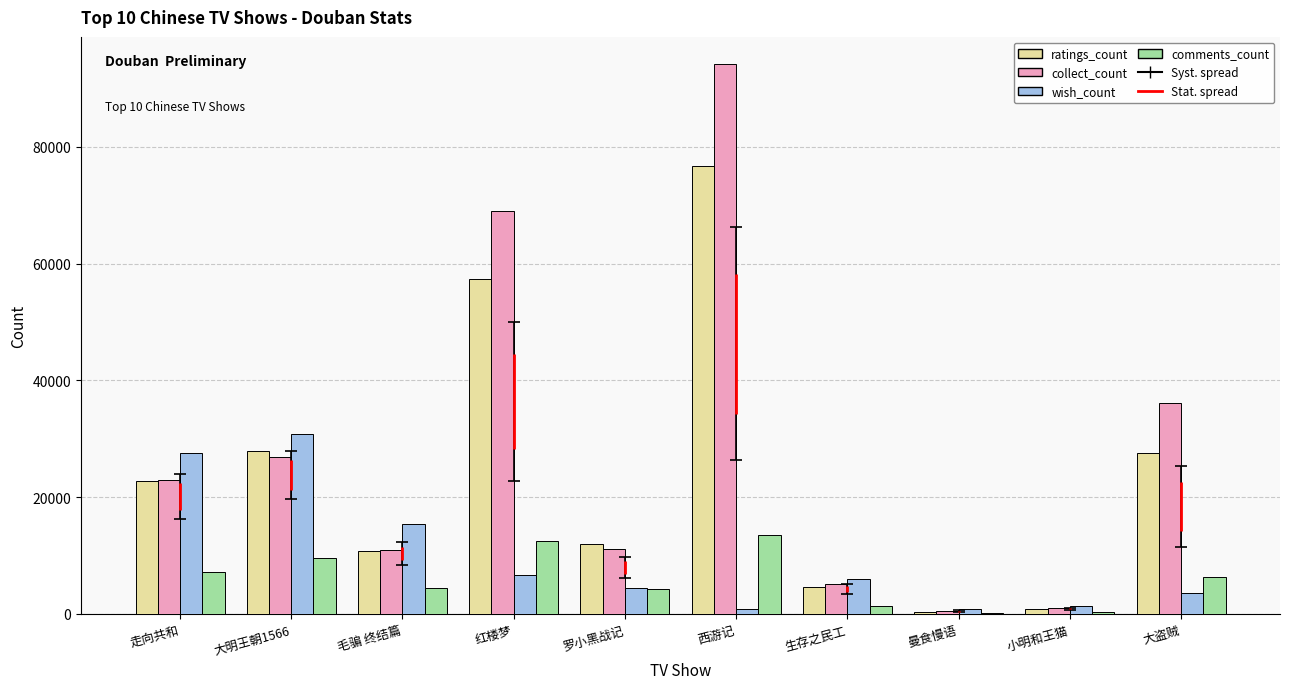

How many categories are shown in the chart?

10